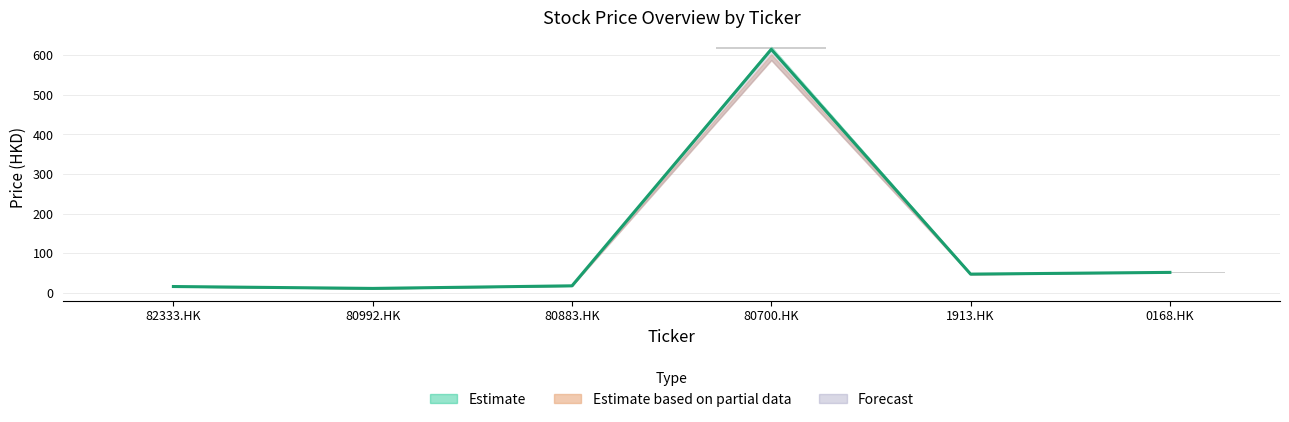

Is it true that High-Low Range (bar) equals 0.1 at 82333.HK?

False